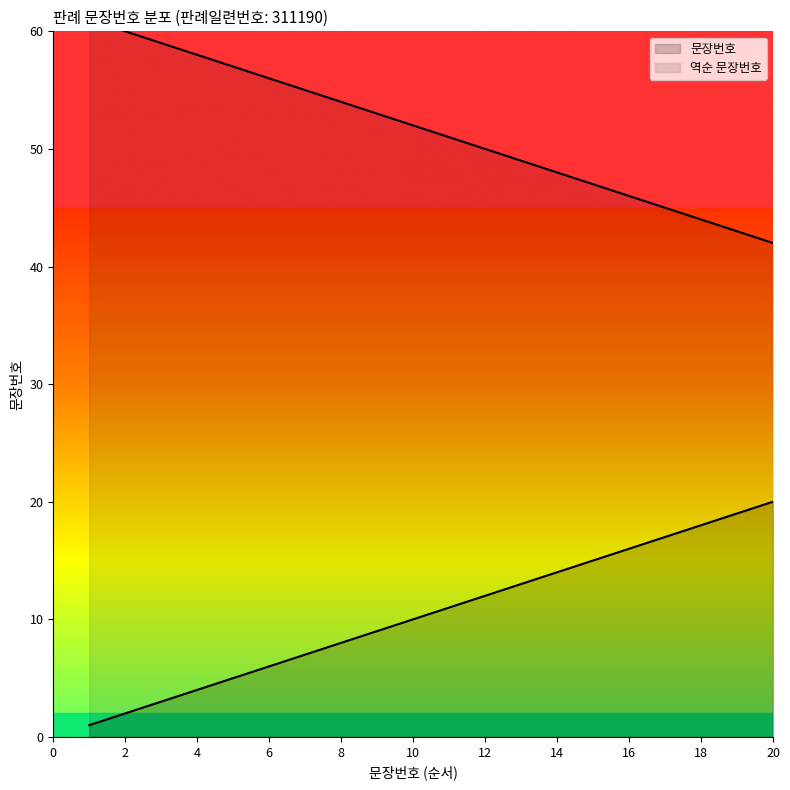

Is it true that the value at 11 is 4?

False